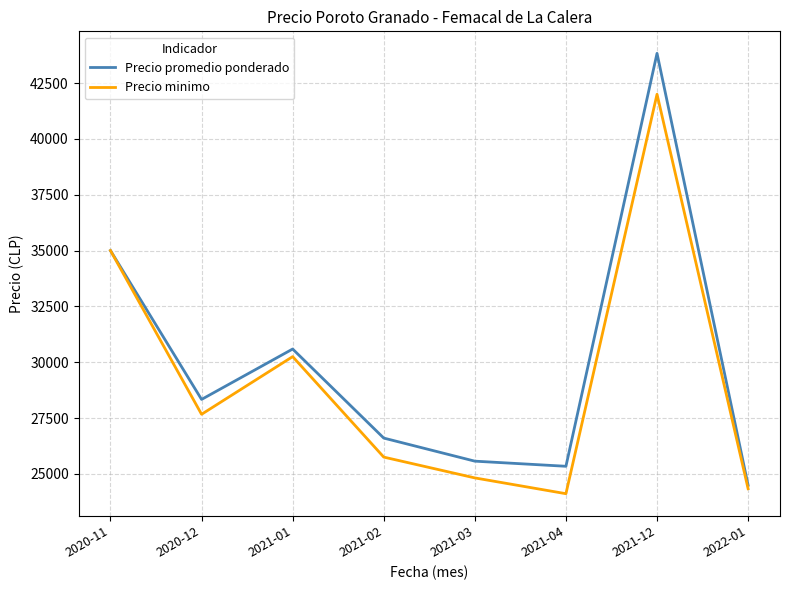

Reading left to right, transcribe all the data shown in this chart.

Precio promedio ponderado: 35000	28333	30590	26602	25568	25339	43832	24487
Precio minimo: 35000	27667	30250	25750	24818	24111	42000	24333